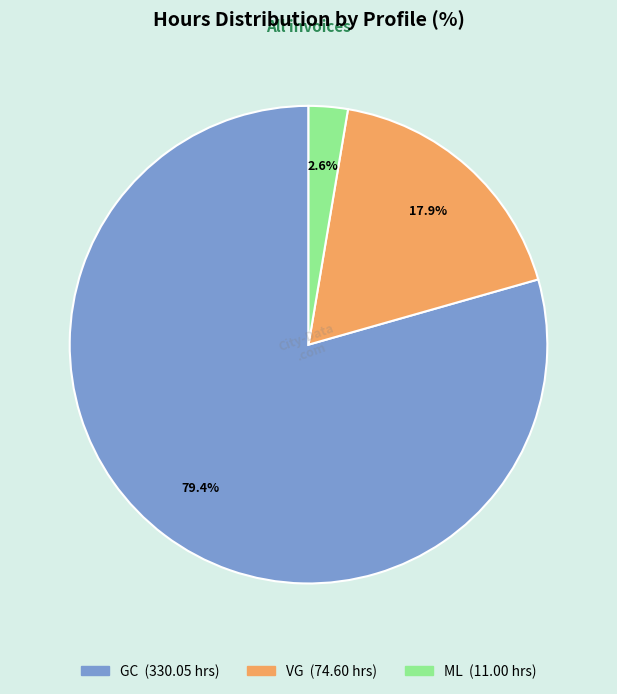

Is there any slice that represents more than half of the pie?

Yes